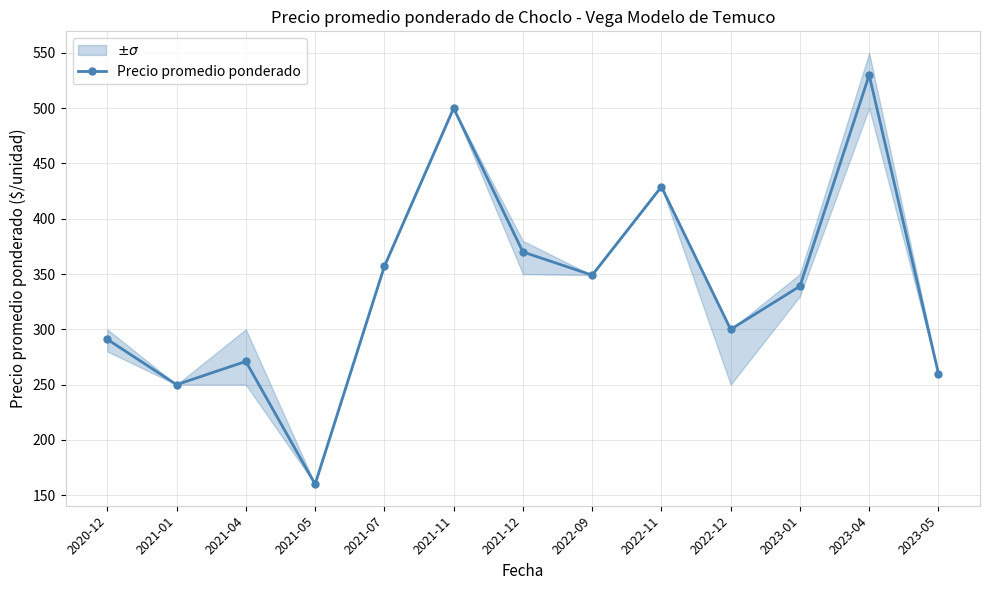

Is it true that the value at 2023-04 is 763?

False